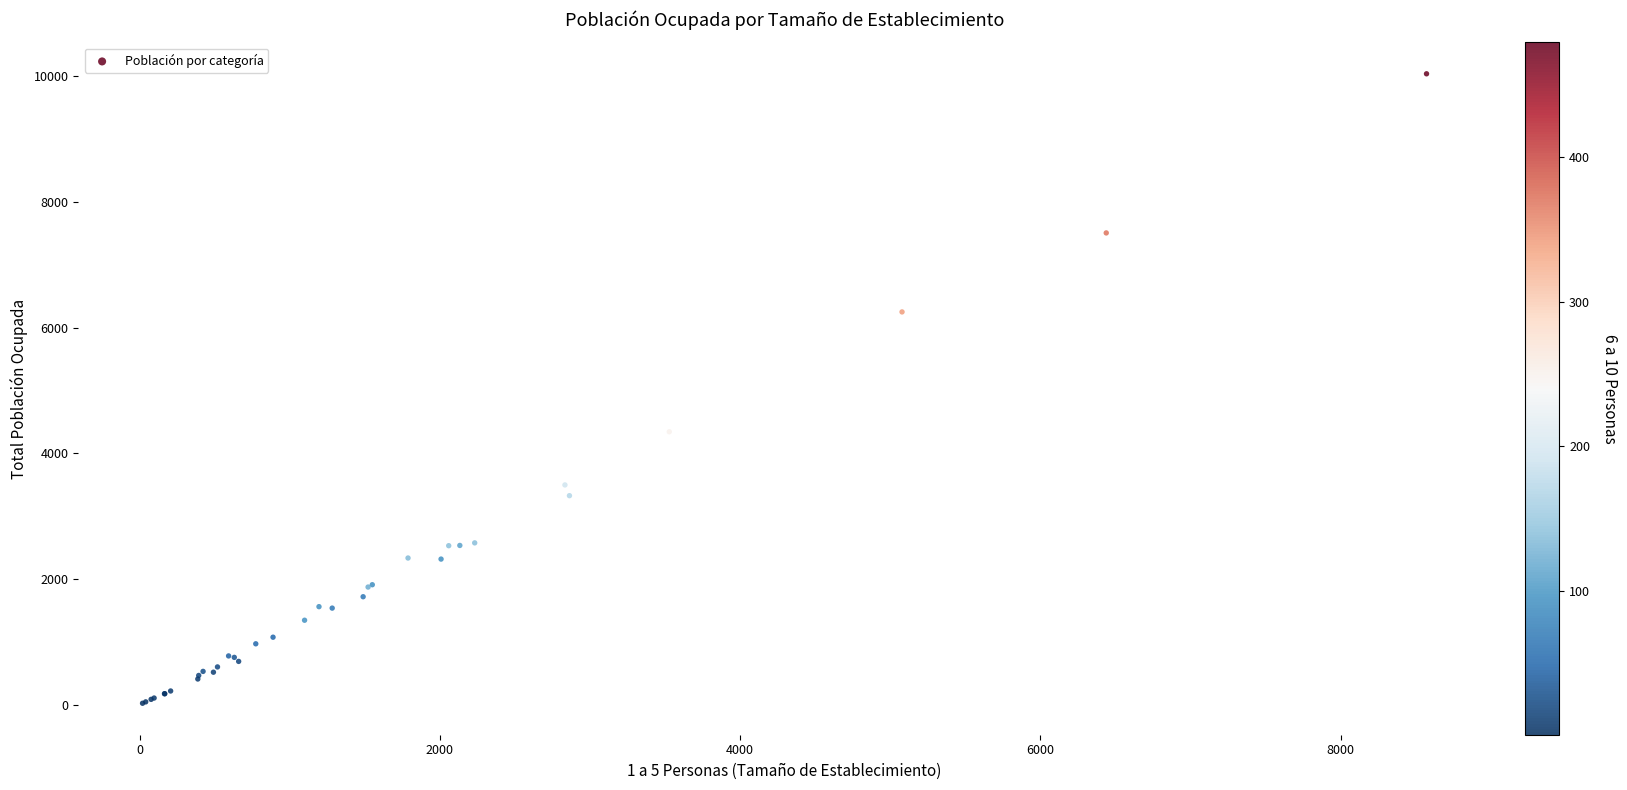

What Y value in the scatter plot is closest to 5029?

4341